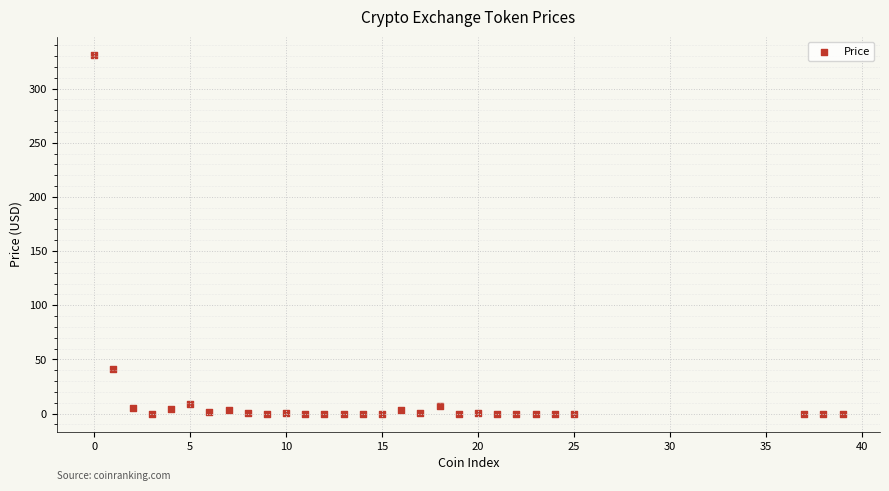

What is the range of X values (max minus min)?

39.0